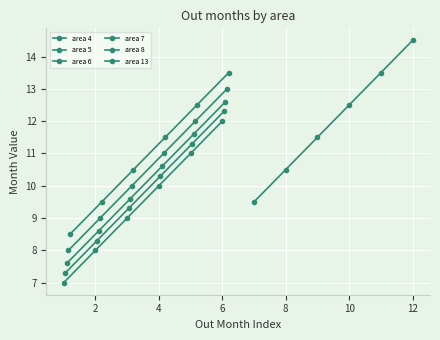

What is the difference between the highest and lowest values at 6?

2.5